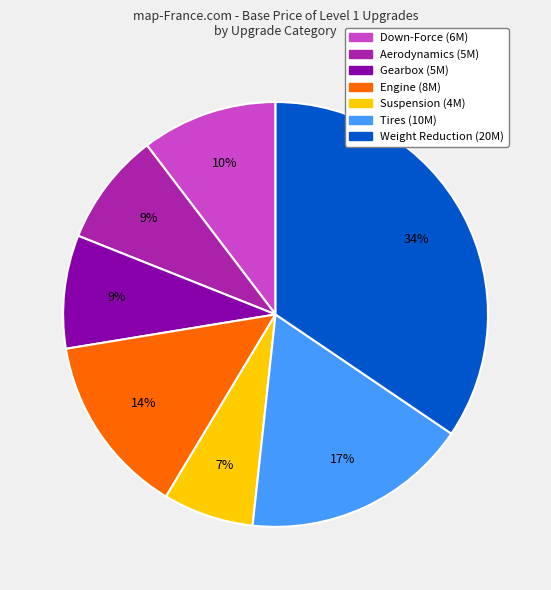

To the nearest percent, what is the difference between the Engine and Tires slice percentages?

3%